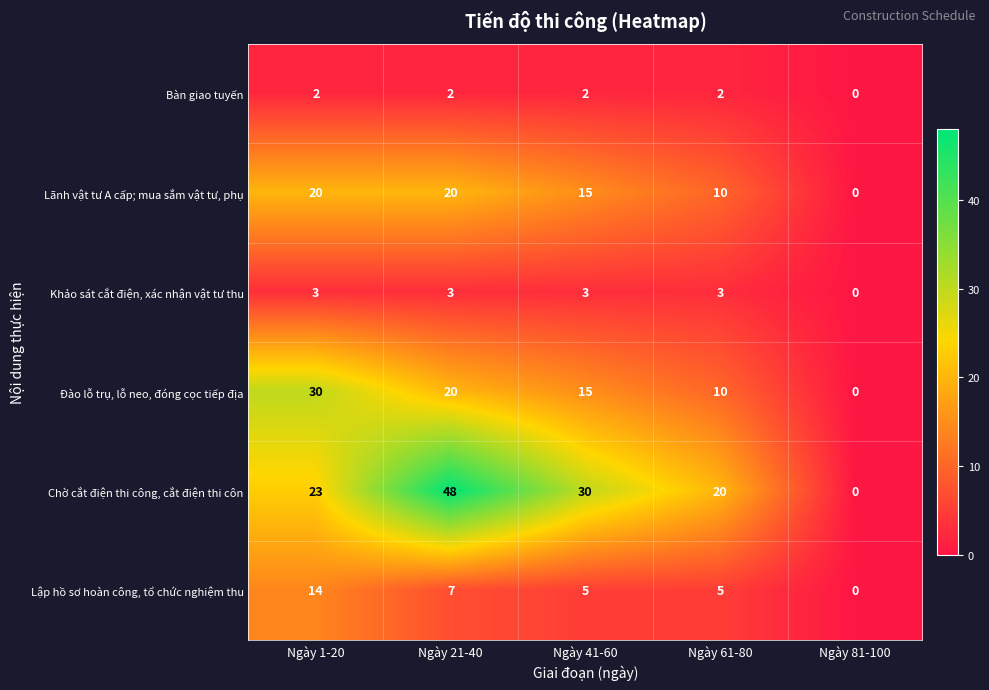

At how many categories does at least one series exceed 37?

1